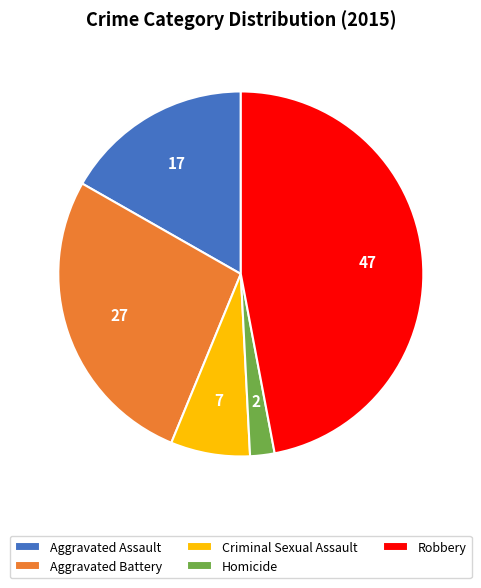

Which slice is the smallest?

Homicide